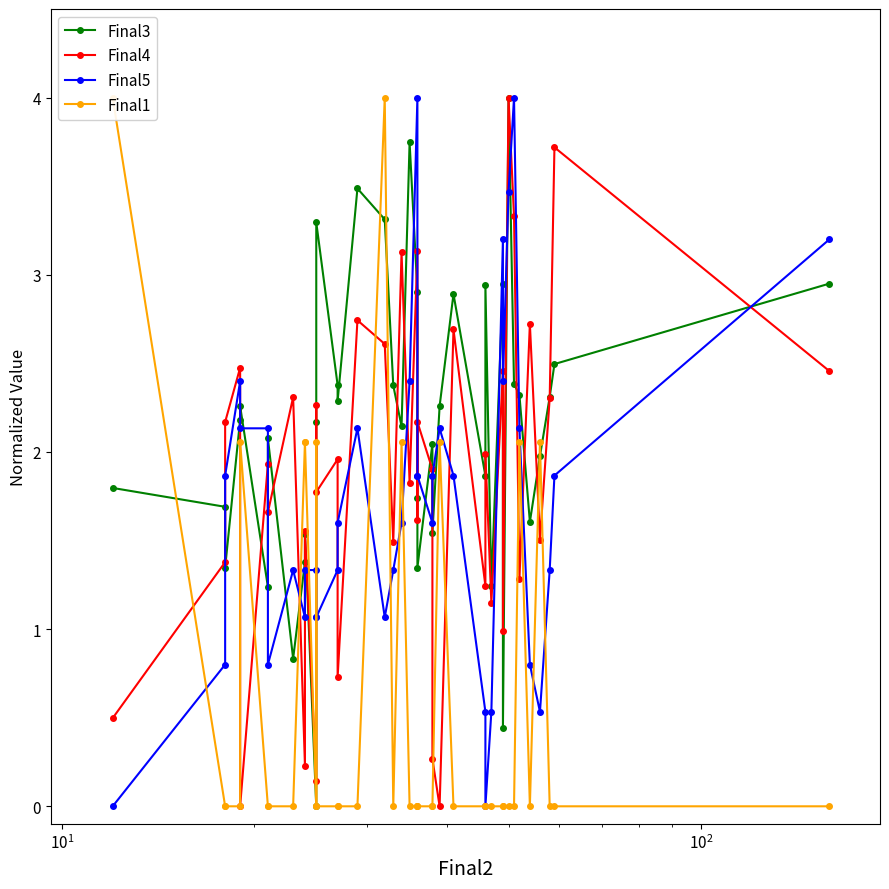

Reading left to right, list all the values displayed in this chart.

Final3: 1.8	1.7	1.3	2.2	2.3	1.2	2.1	0.8	1.4	1.5	0.0	2.2	3.3	2.4	2.3	3.5	3.3	2.4	2.1	3.7	2.9	1.7	1.3	2.0	1.5	2.3	2.9	1.9	2.9	1.2	3.0	0.4	4.0	2.4	2.3	1.6	2.0	2.3	2.5	3.0
Final4: 0.5	1.4	2.2	2.5	0.0	1.9	1.7	2.3	0.2	1.6	0.1	2.3	1.8	2.0	0.7	2.7	2.6	1.5	3.1	1.8	3.1	1.6	2.2	1.9	0.3	0.0	2.7	1.2	2.0	1.1	2.5	1.0	4.0	3.3	1.3	2.7	1.5	2.3	3.7	2.5
Final5: 0.0	0.8	1.9	2.4	2.1	2.1	0.8	1.3	1.1	1.3	1.3	1.1	1.1	1.3	1.6	2.1	1.1	1.3	1.6	2.4	4.0	1.9	1.9	1.6	1.9	2.1	1.9	0.5	0.0	0.5	3.2	2.4	3.5	4.0	2.1	0.8	0.5	1.3	1.9	3.2
Final1: 4.0	0.0	0.0	0.0	2.1	0.0	0.0	0.0	2.1	2.1	0.0	2.1	0.0	0.0	0.0	0.0	4.0	0.0	2.1	0.0	0.0	0.0	0.0	0.0	0.0	2.1	0.0	0.0	0.0	0.0	0.0	0.0	0.0	0.0	2.1	0.0	2.1	0.0	0.0	0.0